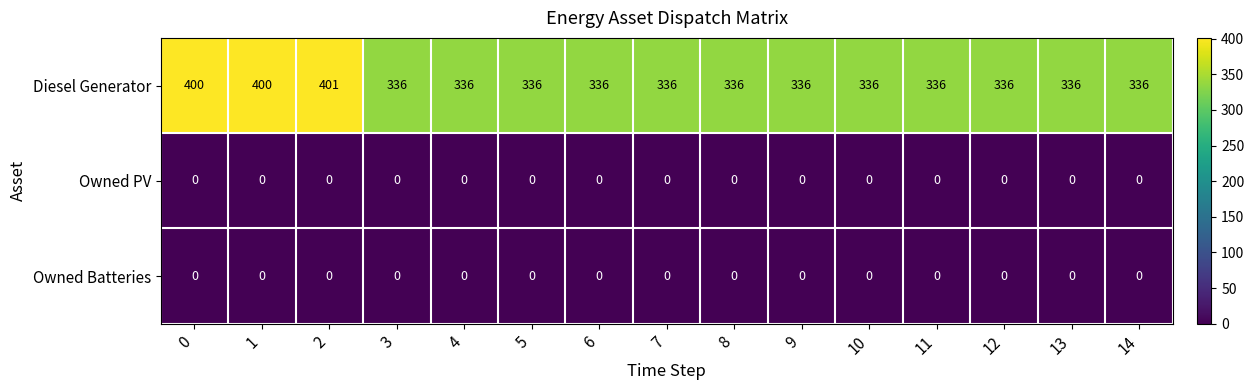

What is the difference between the highest and lowest values at 7?

336